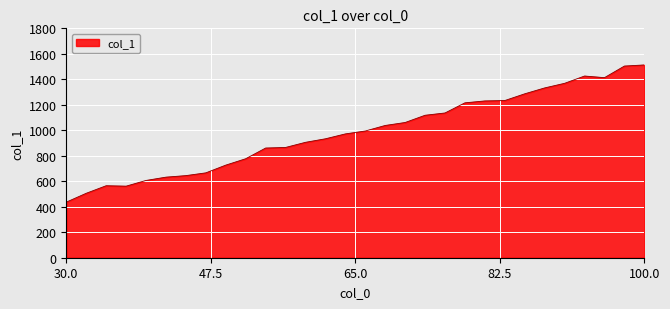

What is the smallest value displayed?

436.3